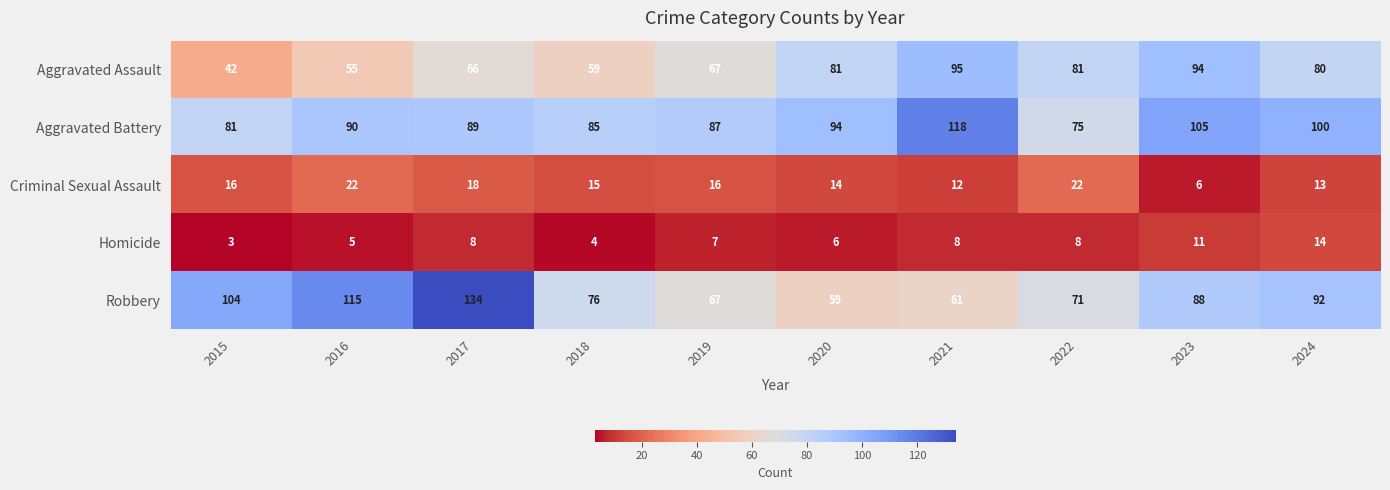

What is the approximate value of Criminal Sexual Assault at 2015?

16